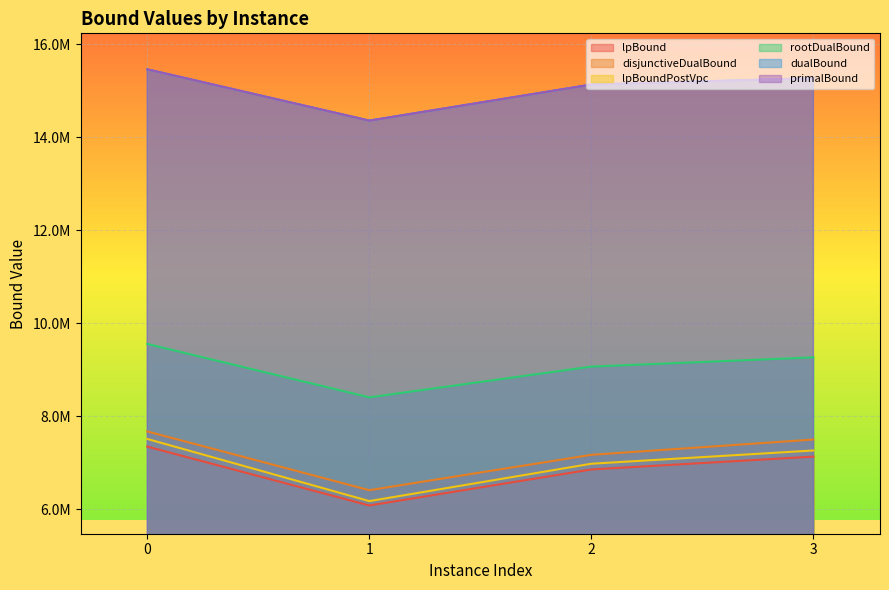

Which series has the widest spread of values?

lpBoundPostVpc